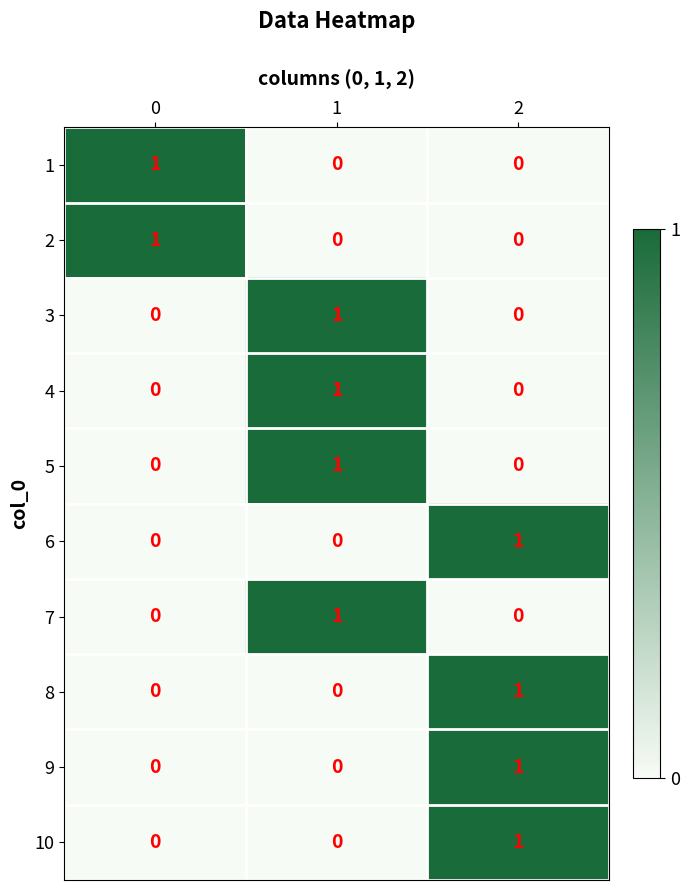

Is it true that 1 equals 1 at 0?

True